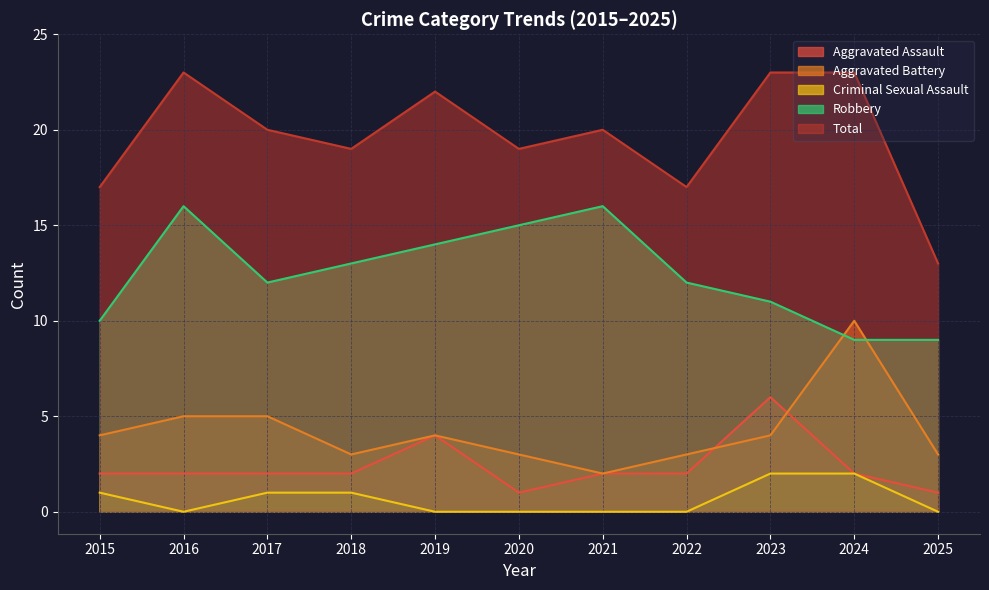

True or false: Criminal Sexual Assault and Robbery intersect in this chart.

False